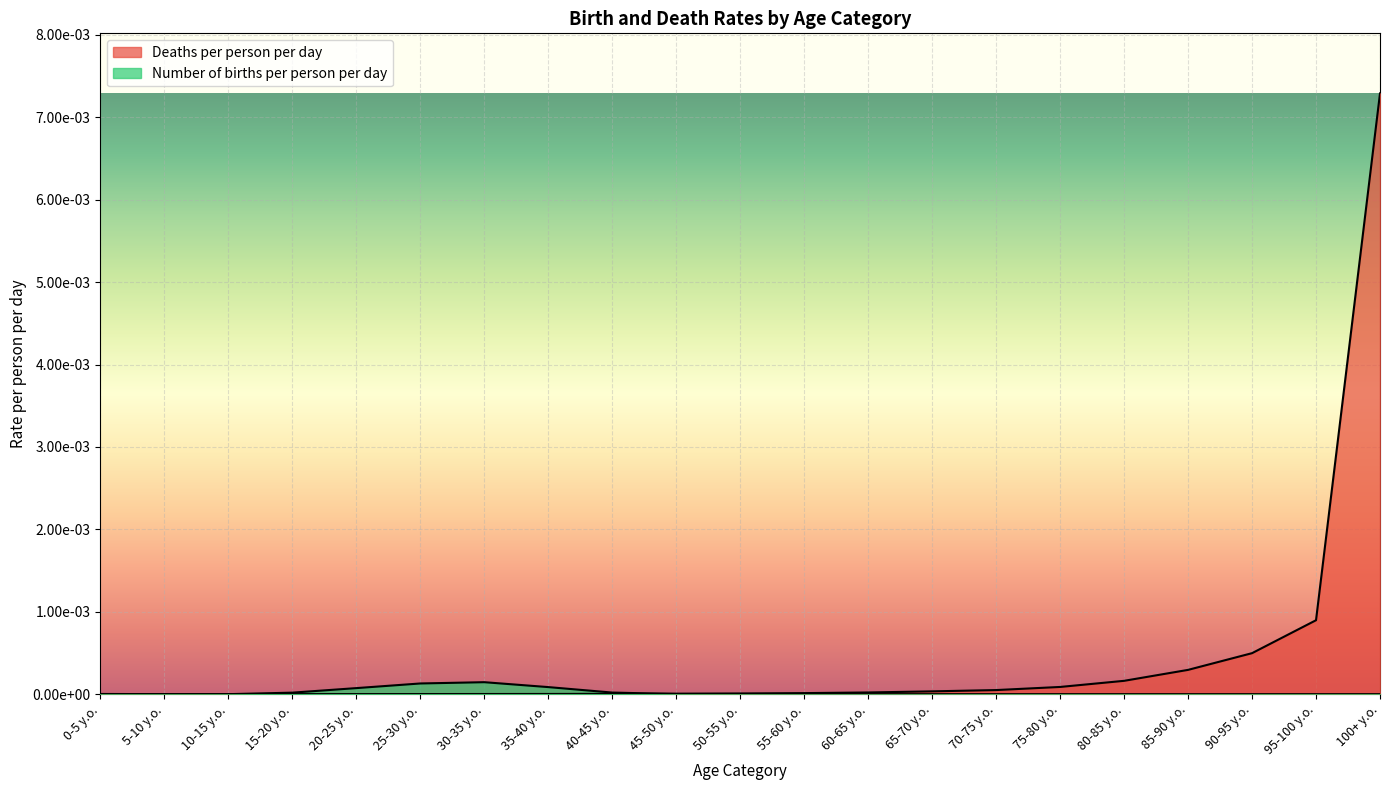

Is it true that Number of births per person per day equals 0.0 at 80-85 y.o.?

True